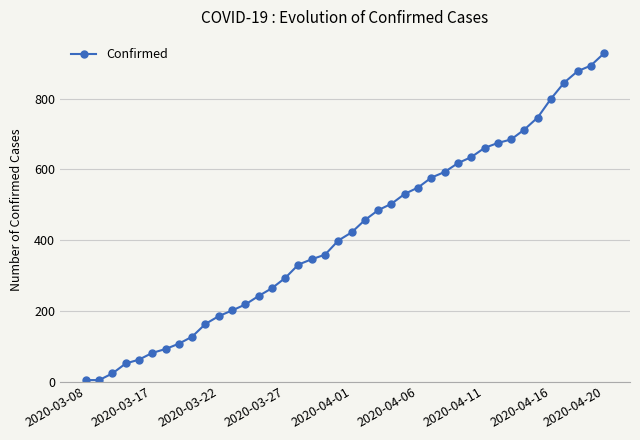

What is the greatest value displayed?

929